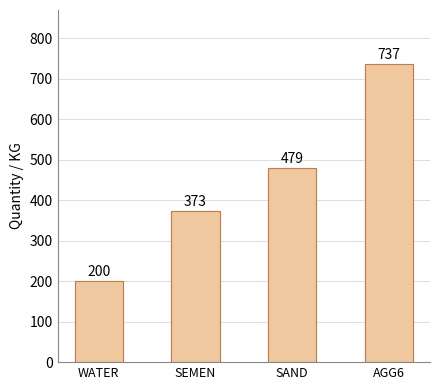

Is it true that the value at SAND is 719?

False